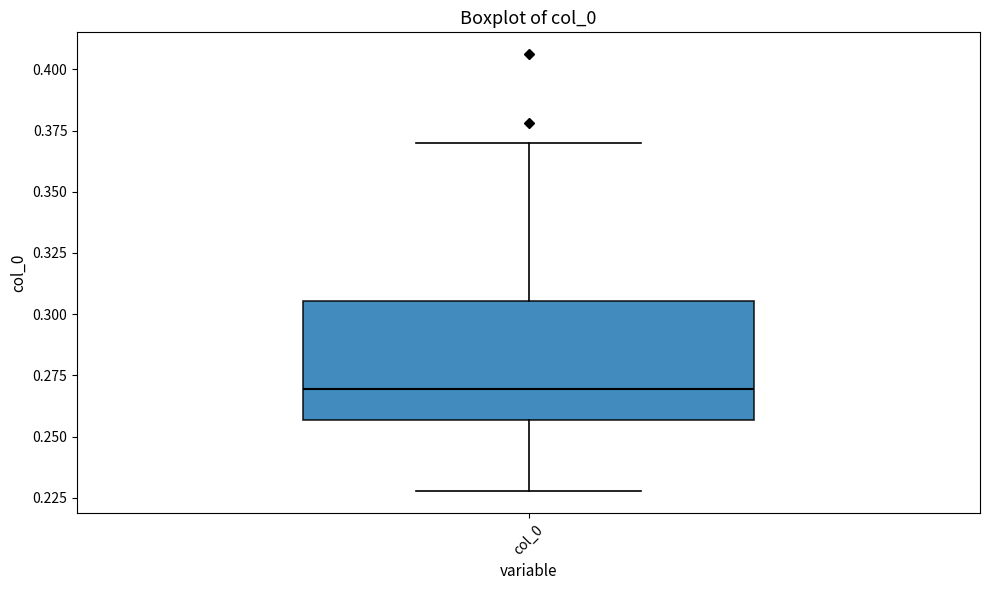

Where is the upper edge of the box for col_0 on the y-axis? The values are not printed on the chart, so give them approximately, as read against the axis.

0.305